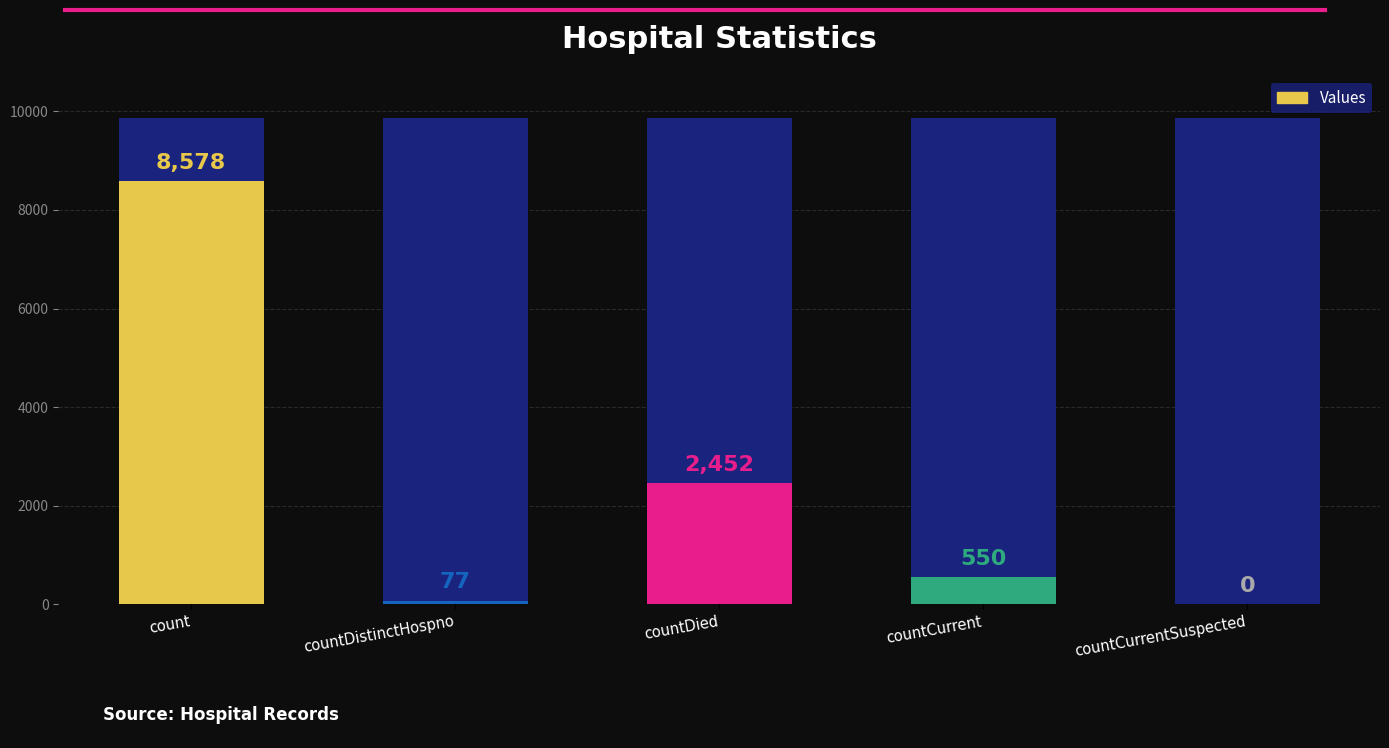

Reading left to right, transcribe all the data shown in this chart.

8578	77	2452	550	0